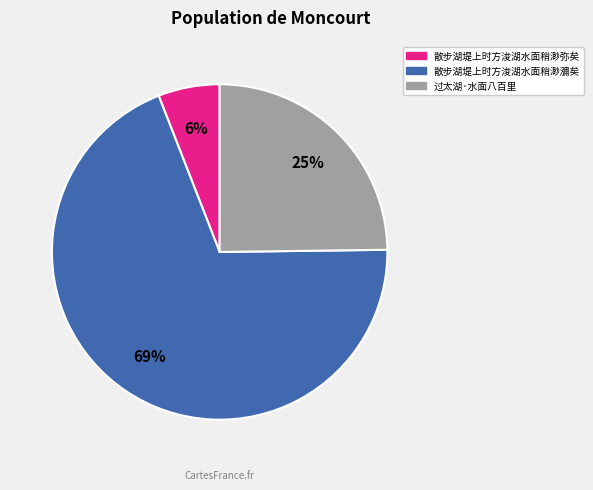

To the nearest percent, what is the combined percentage of 过太湖·水面八百里 and 散步湖堤上时方浚湖水面稍渺弥矣?

31%